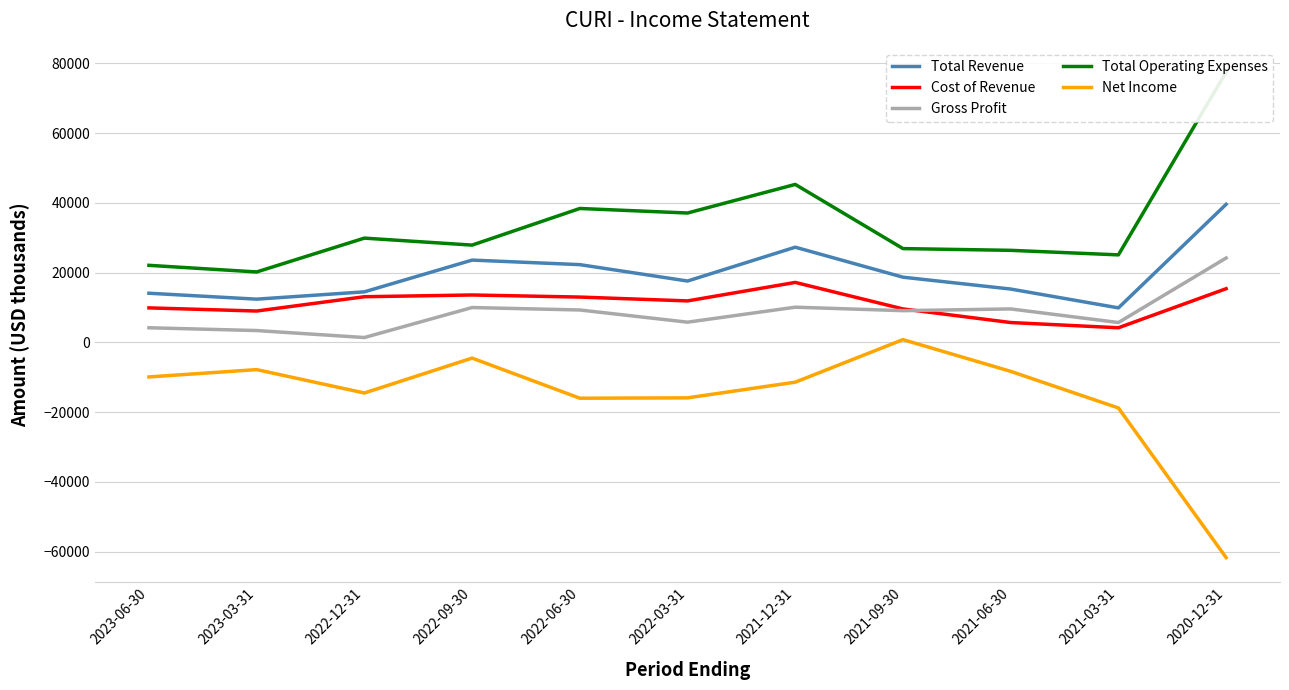

At which label does Gross Profit first exceed 9100?

2022-09-30